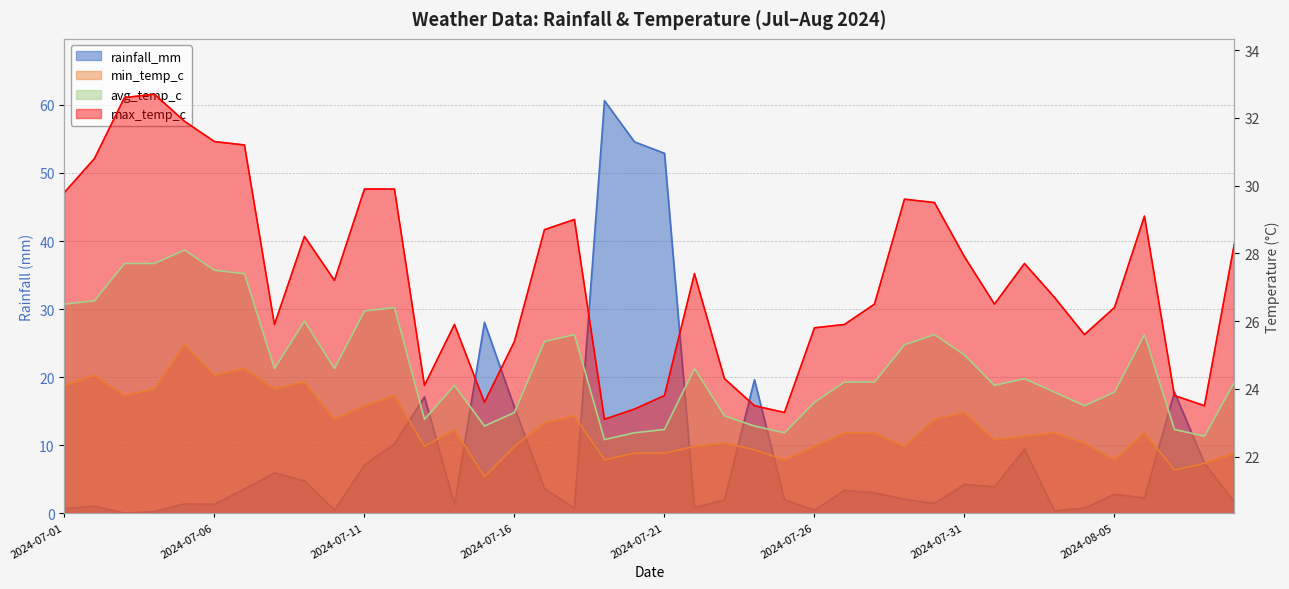

Is the value of max_temp_c at 2024-08-01 greater than the value of avg_temp_c at 2024-07-03?

No